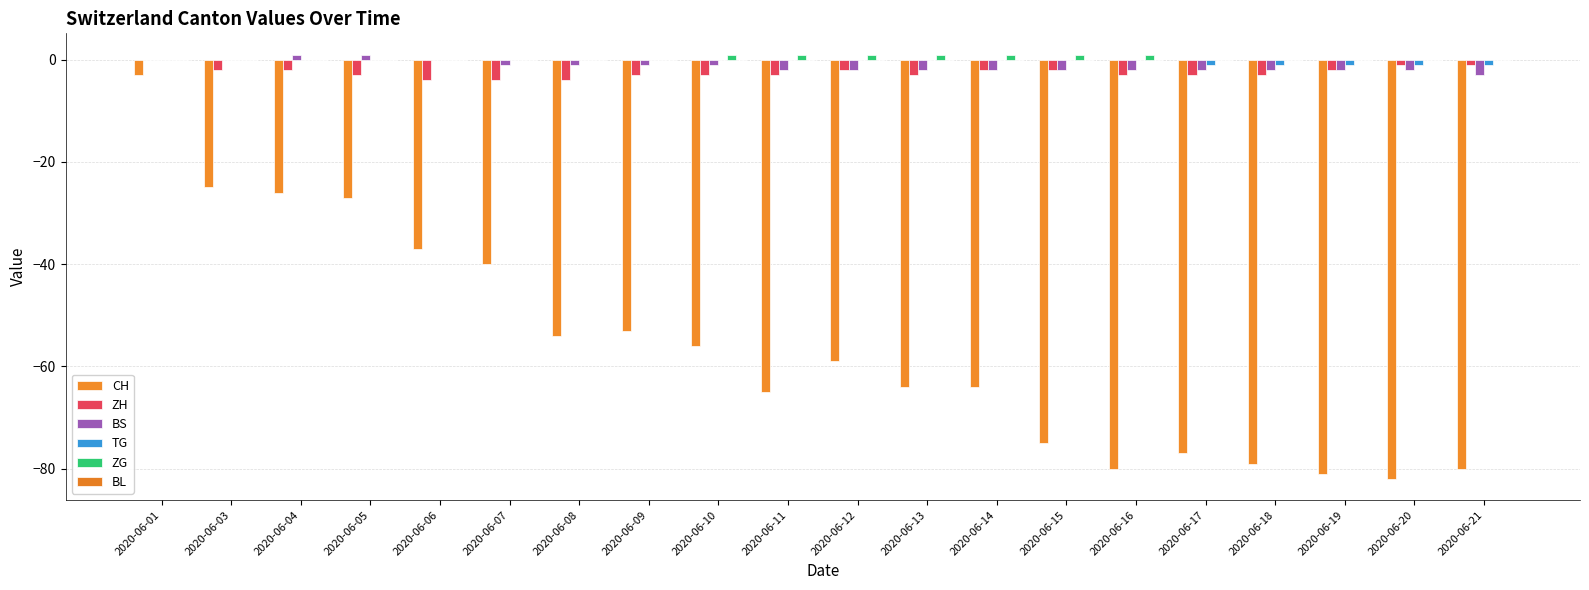

Reading left to right, what are all the values shown in this chart?

CH: -3	-25	-26	-27	-37	-40	-54	-53	-56	-65	-59	-64	-64	-75	-80	-77	-79	-81	-82	-80
ZH: 0	-2	-2	-3	-4	-4	-4	-3	-3	-3	-2	-3	-2	-2	-3	-3	-3	-2	-1	-1
BS: 0	0	1	1	0	-1	-1	-1	-1	-2	-2	-2	-2	-2	-2	-2	-2	-2	-2	-3
TG: 0	0	0	0	0	0	0	0	0	0	0	0	0	0	0	-1	-1	-1	-1	-1
ZG: 0	0	0	0	0	0	0	0	1	1	1	1	1	1	1	0	0	0	0	0
BL: 0	0	0	0	0	0	0	0	0	0	0	0	0	0	0	0	0	0	0	0